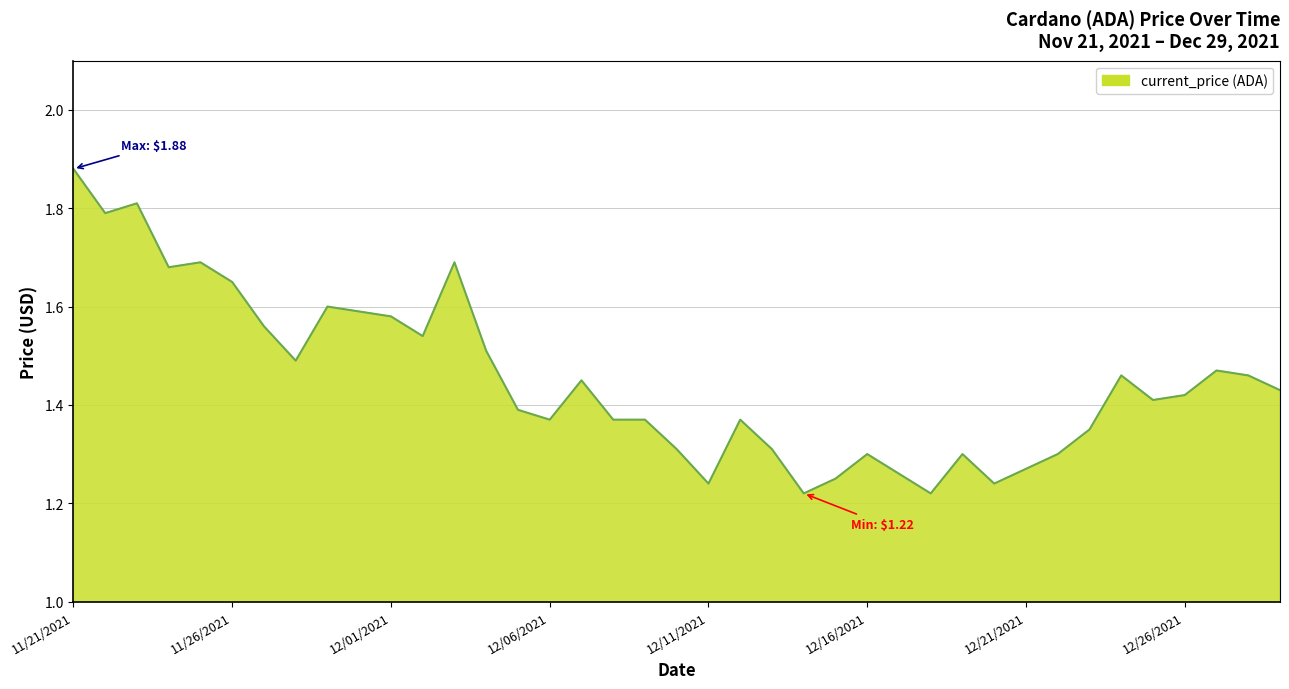

Does the chart have visible grid lines?

Yes